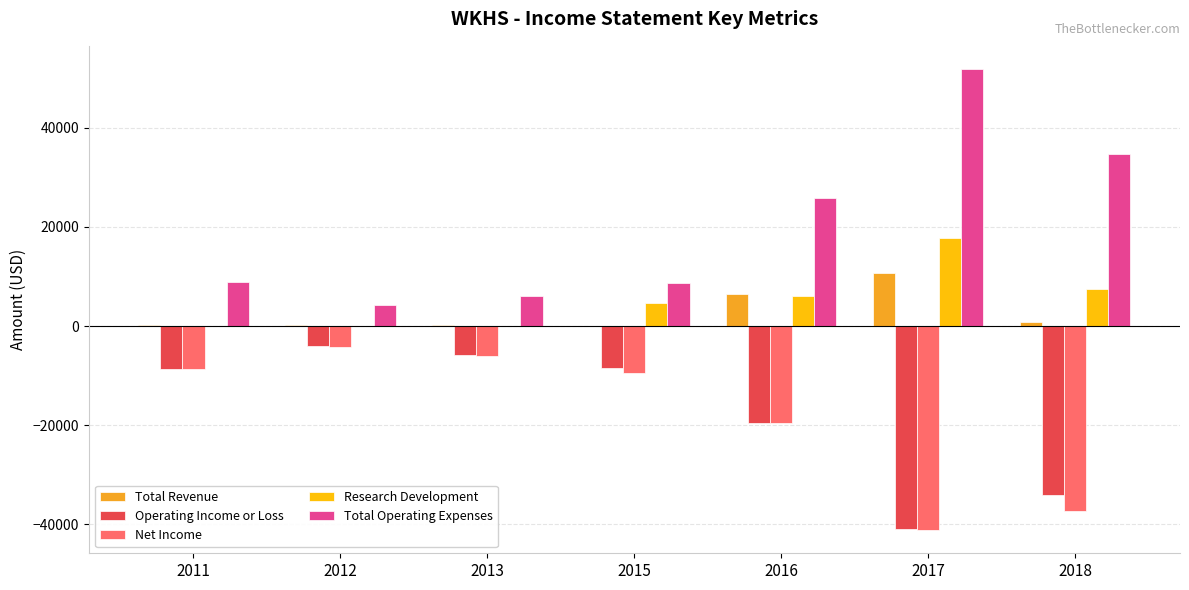

Which category has the highest value across all series?

2017